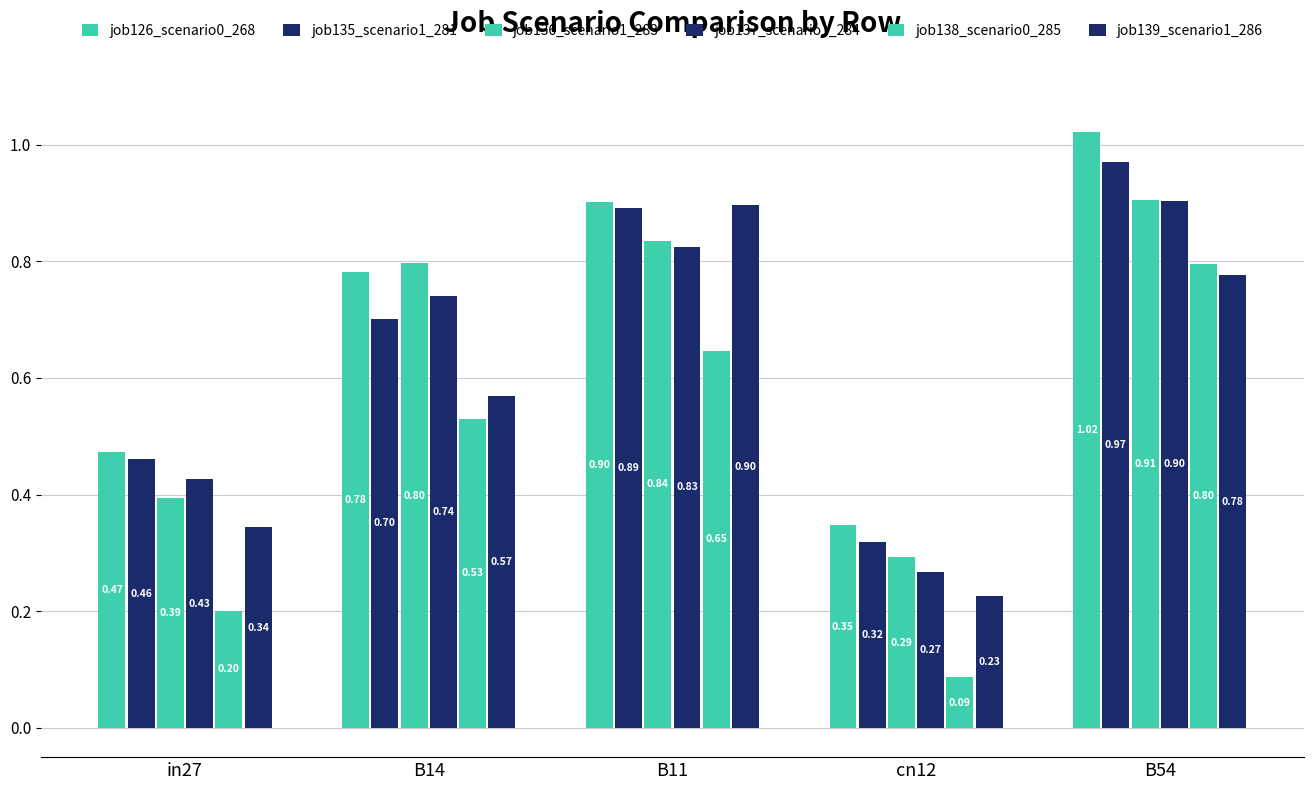

Are the bars grouped side by side (vs. stacked)?

Yes